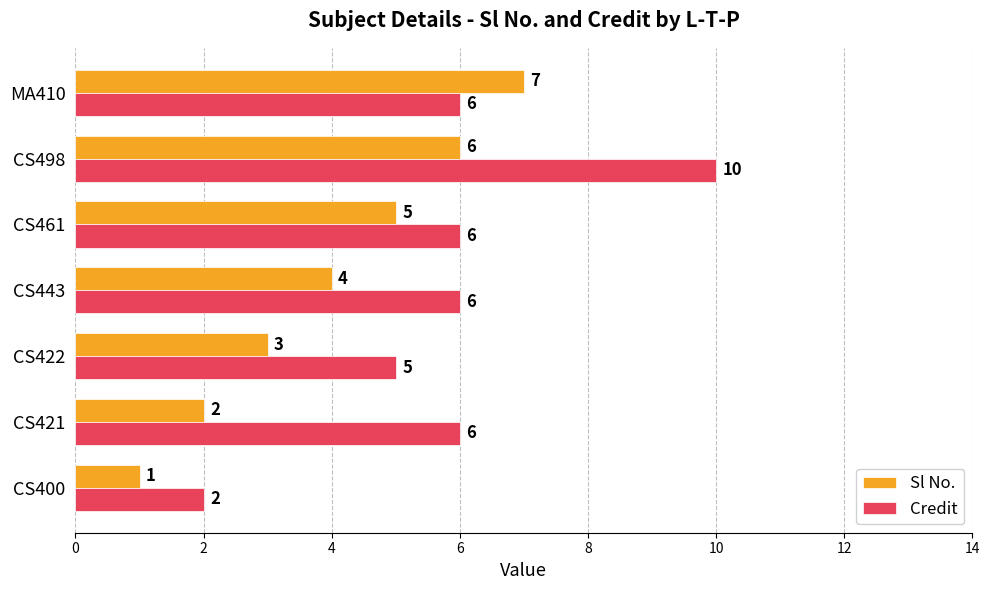

What is the difference between the highest and lowest values at CS498?

4